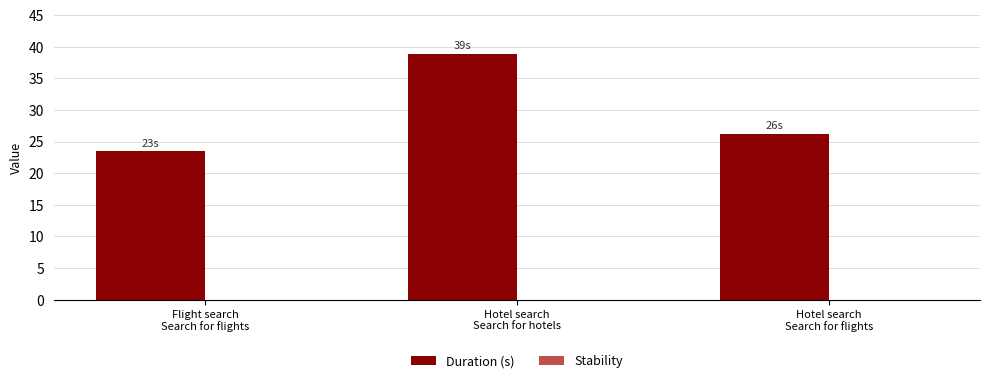

What is the value of the 2nd bar from the left?

38.8